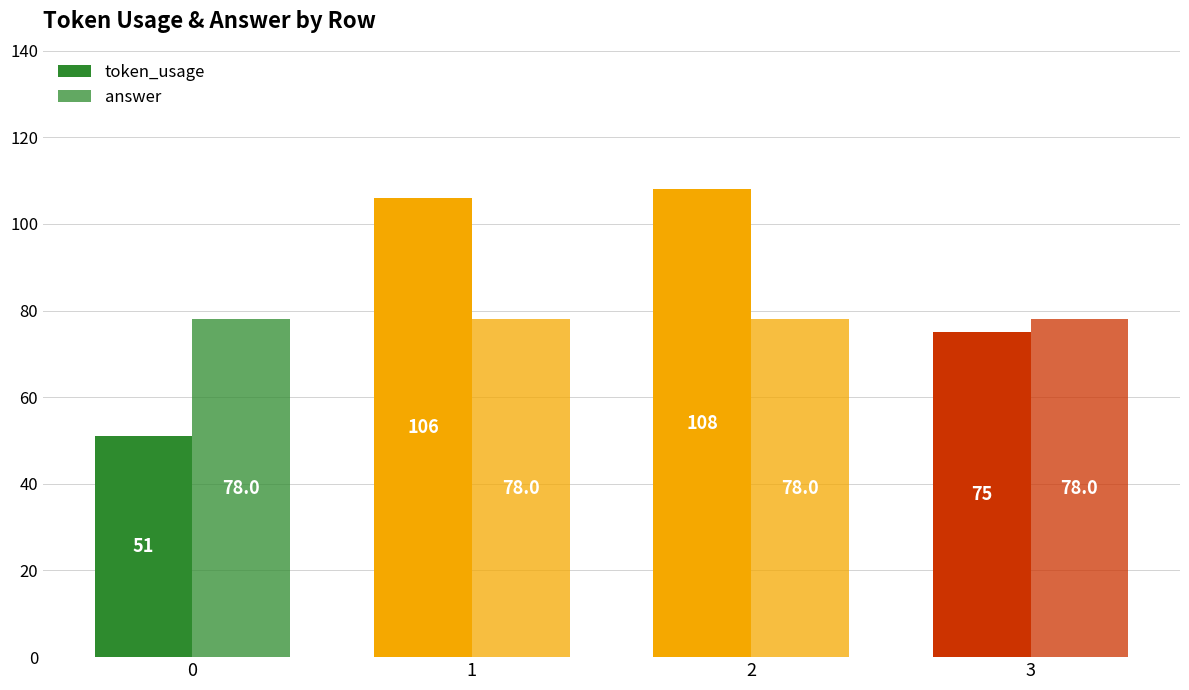

How many groups of bars are there?

4